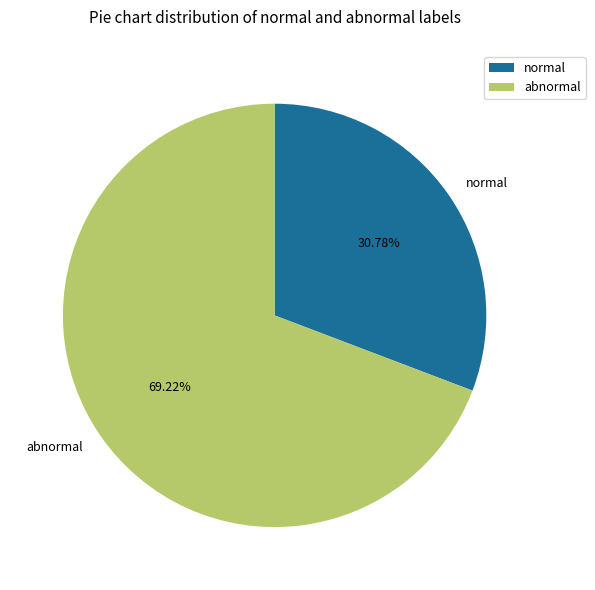

Do abnormal and normal together represent more than half of the pie?

Yes